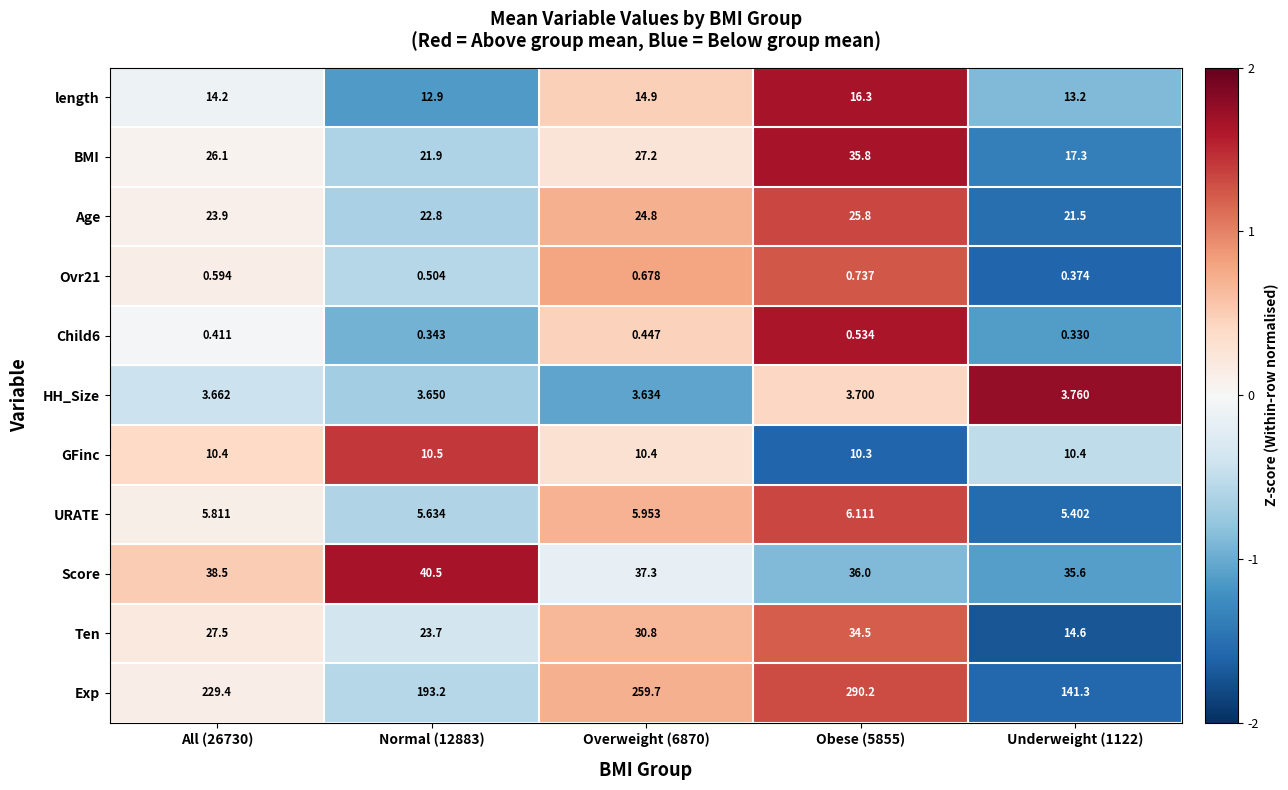

Which series has the widest spread of values?

Exp